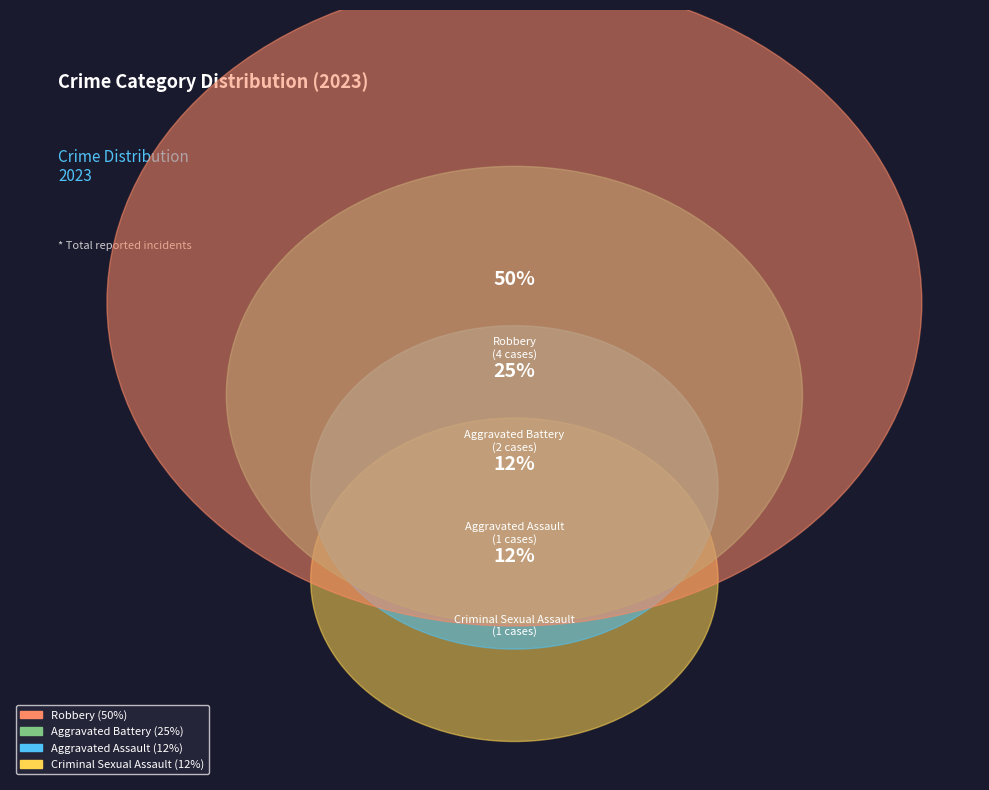

The Robbery slice represents 58% of the pie. True or false?

False